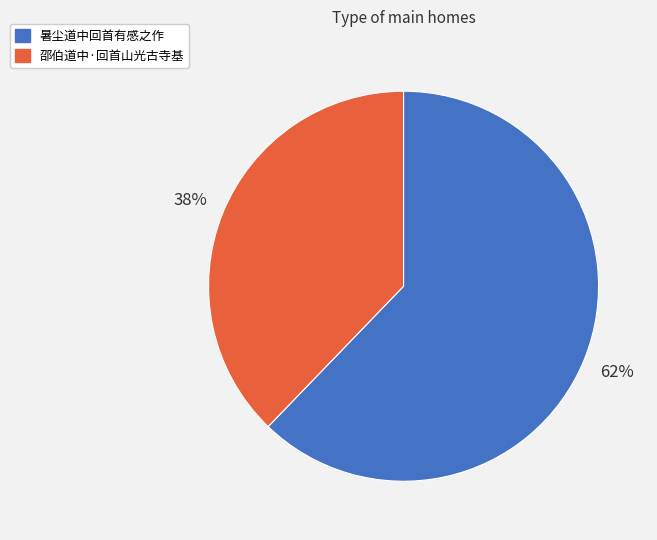

To the nearest percent, what percentage of the pie is 邵伯道中·回首山光古寺基?

38%